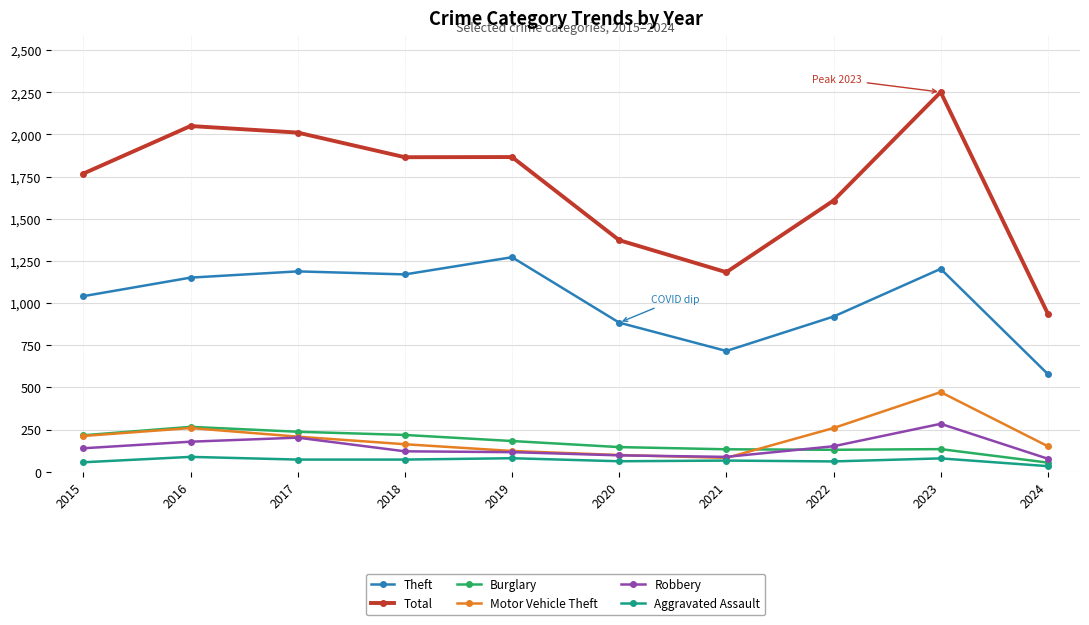

True or false: Total has a value of 2251 at 2023.

True